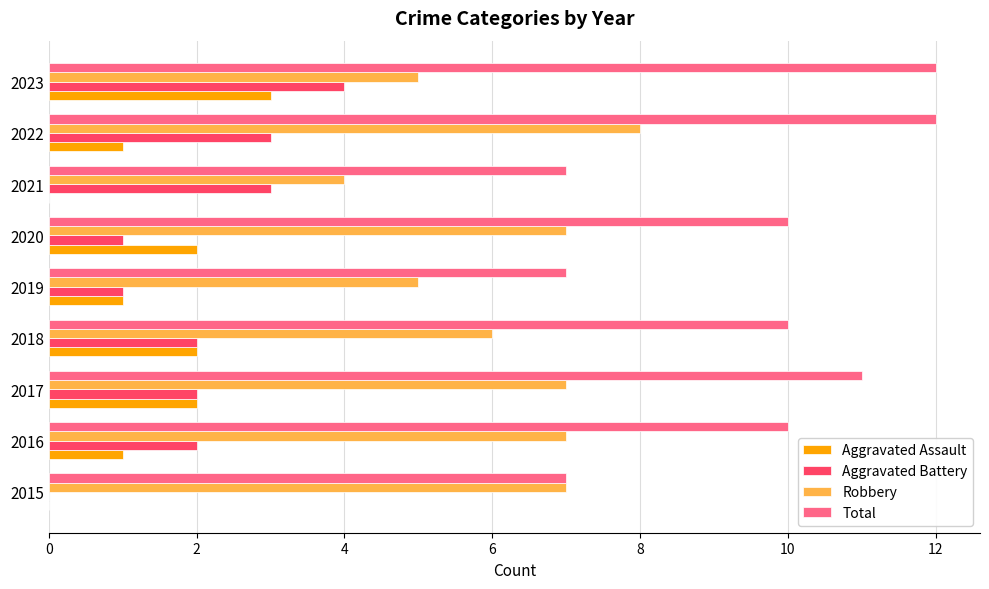

Count the number of data series in this chart.

4